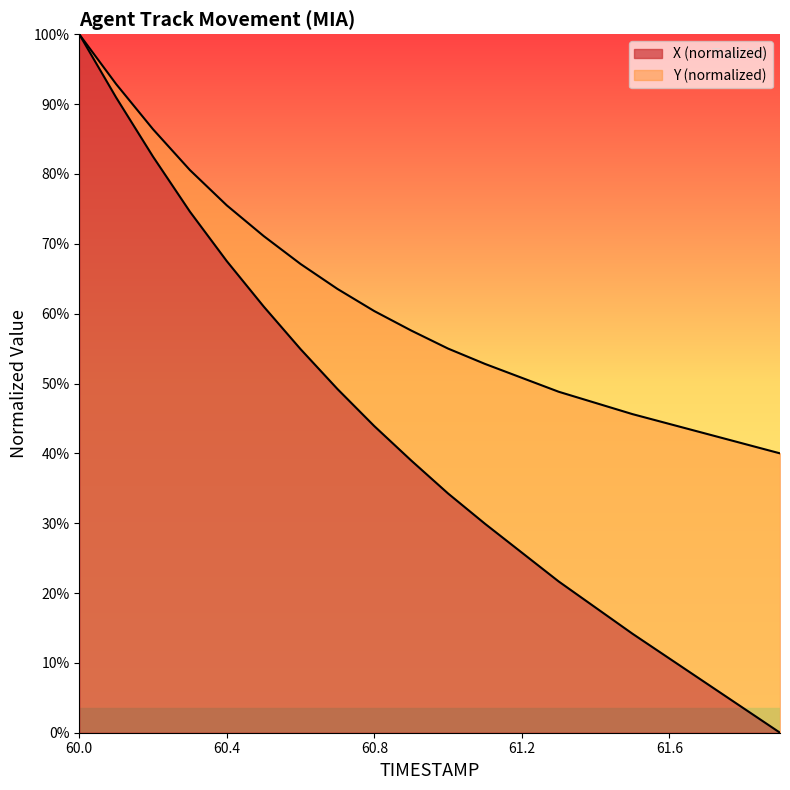

What is the difference between the maximum and second lowest values?

1.0